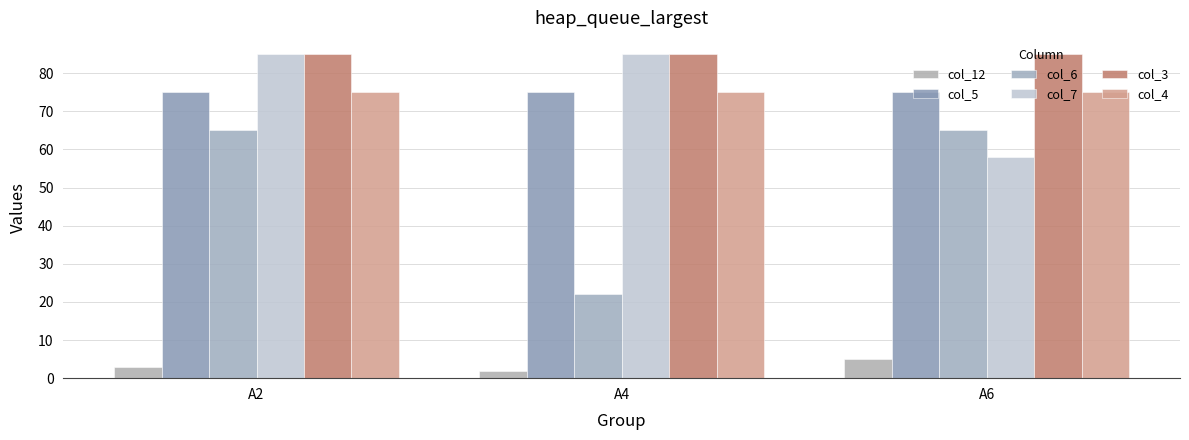

Is the value of col_4 at A6 greater than the value of col_3 at A4?

No